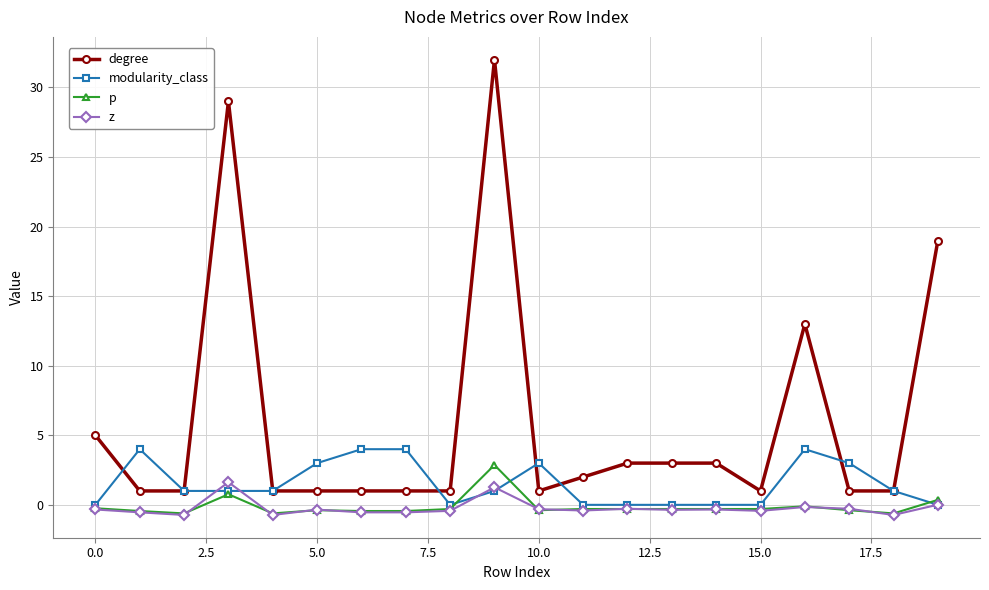

True or false: p and degree intersect in this chart.

False